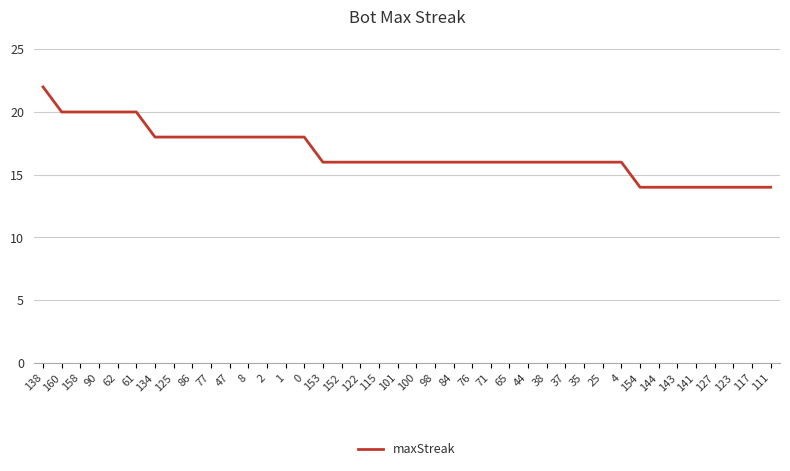

What position from the right is 152?

24